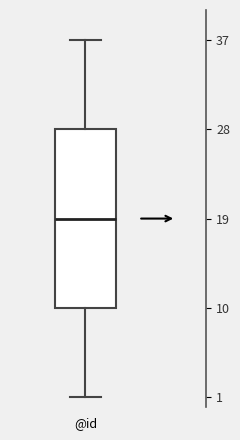

Where is the upper edge of the box for @id on the y-axis? The values are not printed on the chart, so give them approximately, as read against the axis.

28